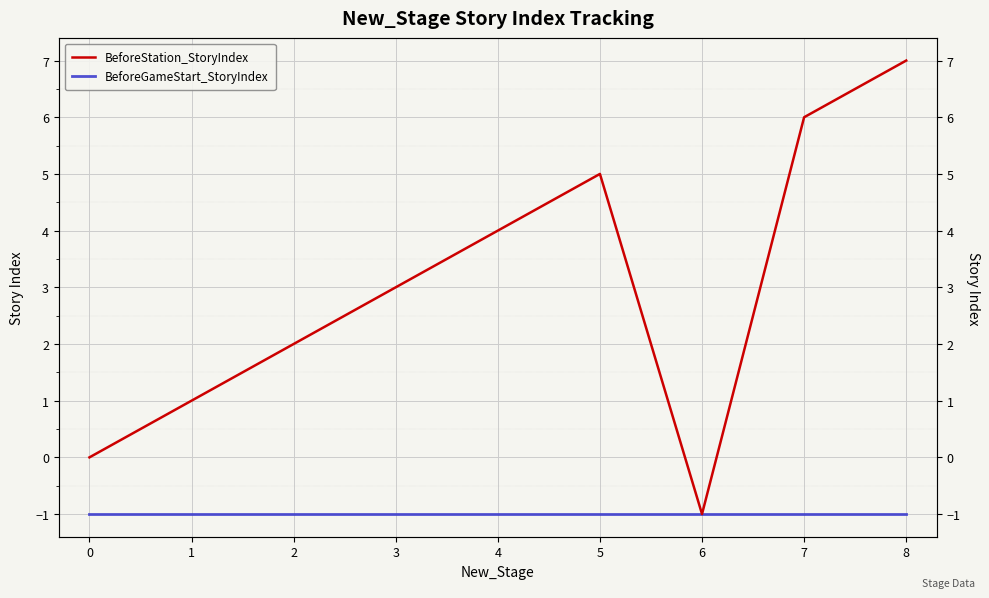

True or false: BeforeGameStart_StoryIndex has more than 2 points higher than both neighbors.

False